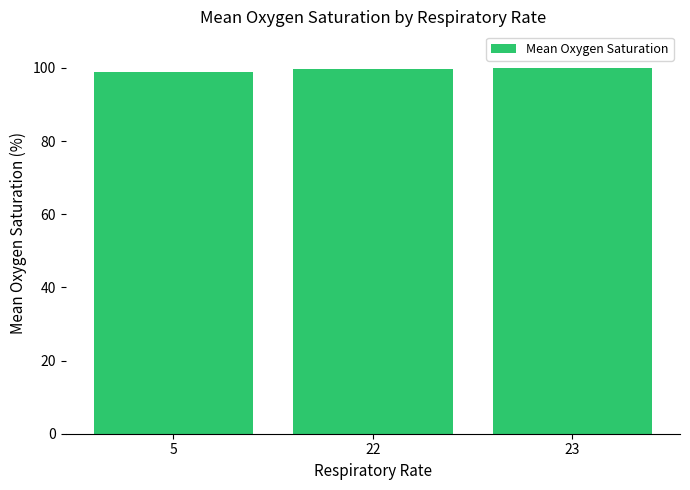

Count the number of values greater than 99.

2